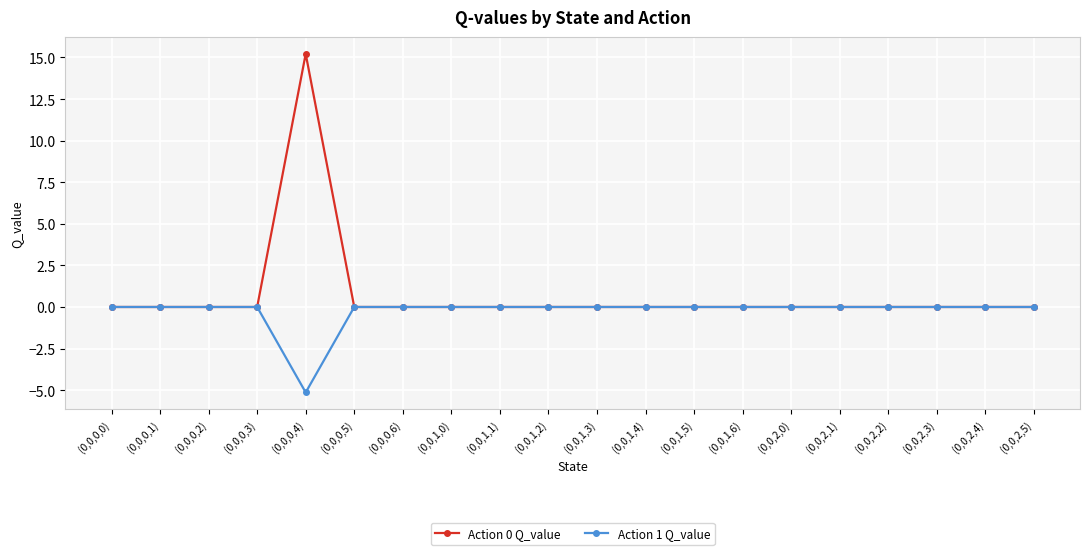

What is the minimum value shown in the chart?

-5.1